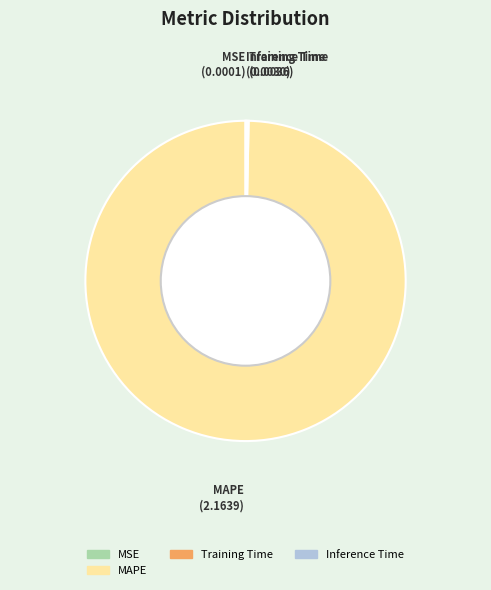

Does any single category account for the majority?

Yes